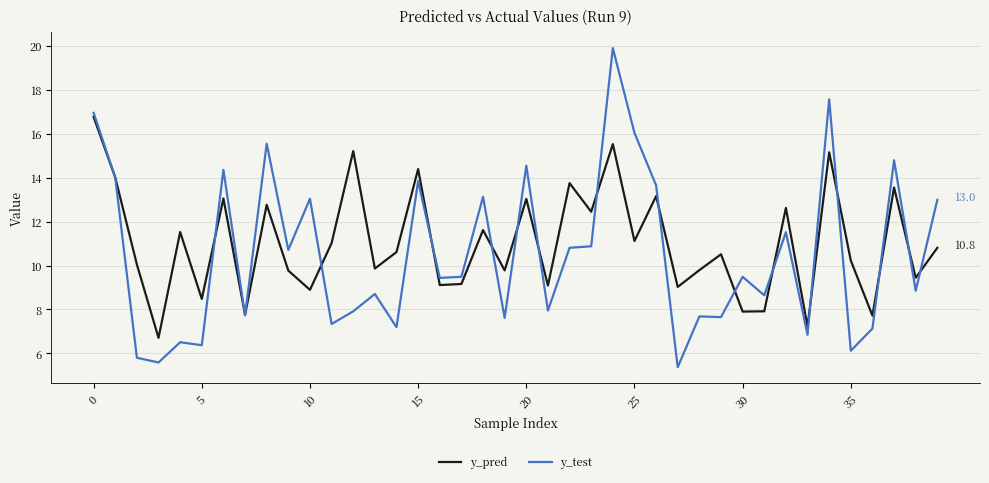

Rank the series by their maximum value, from highest to lowest.

y_test, y_pred